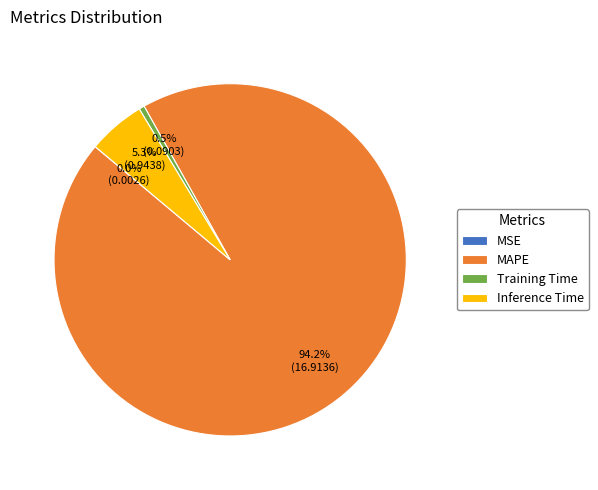

Which slice represents more than half of the pie?

MAPE